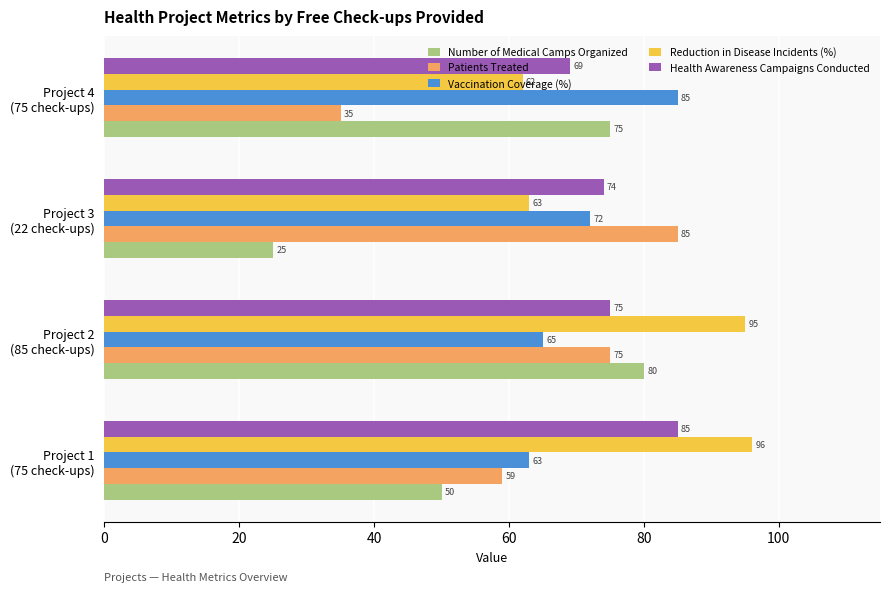

What is the sum of all Vaccination Coverage (%) values?

285